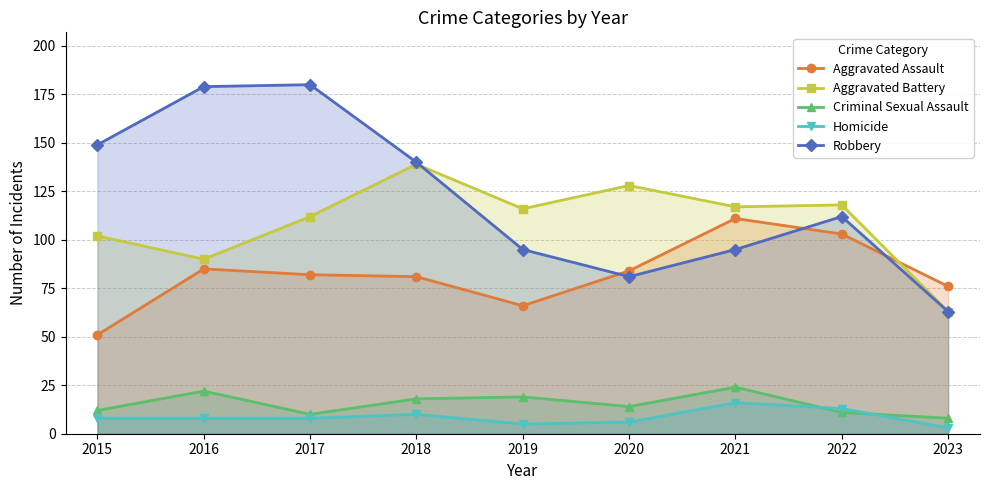

Is it true that Aggravated Battery equals 139 at 2018?

True